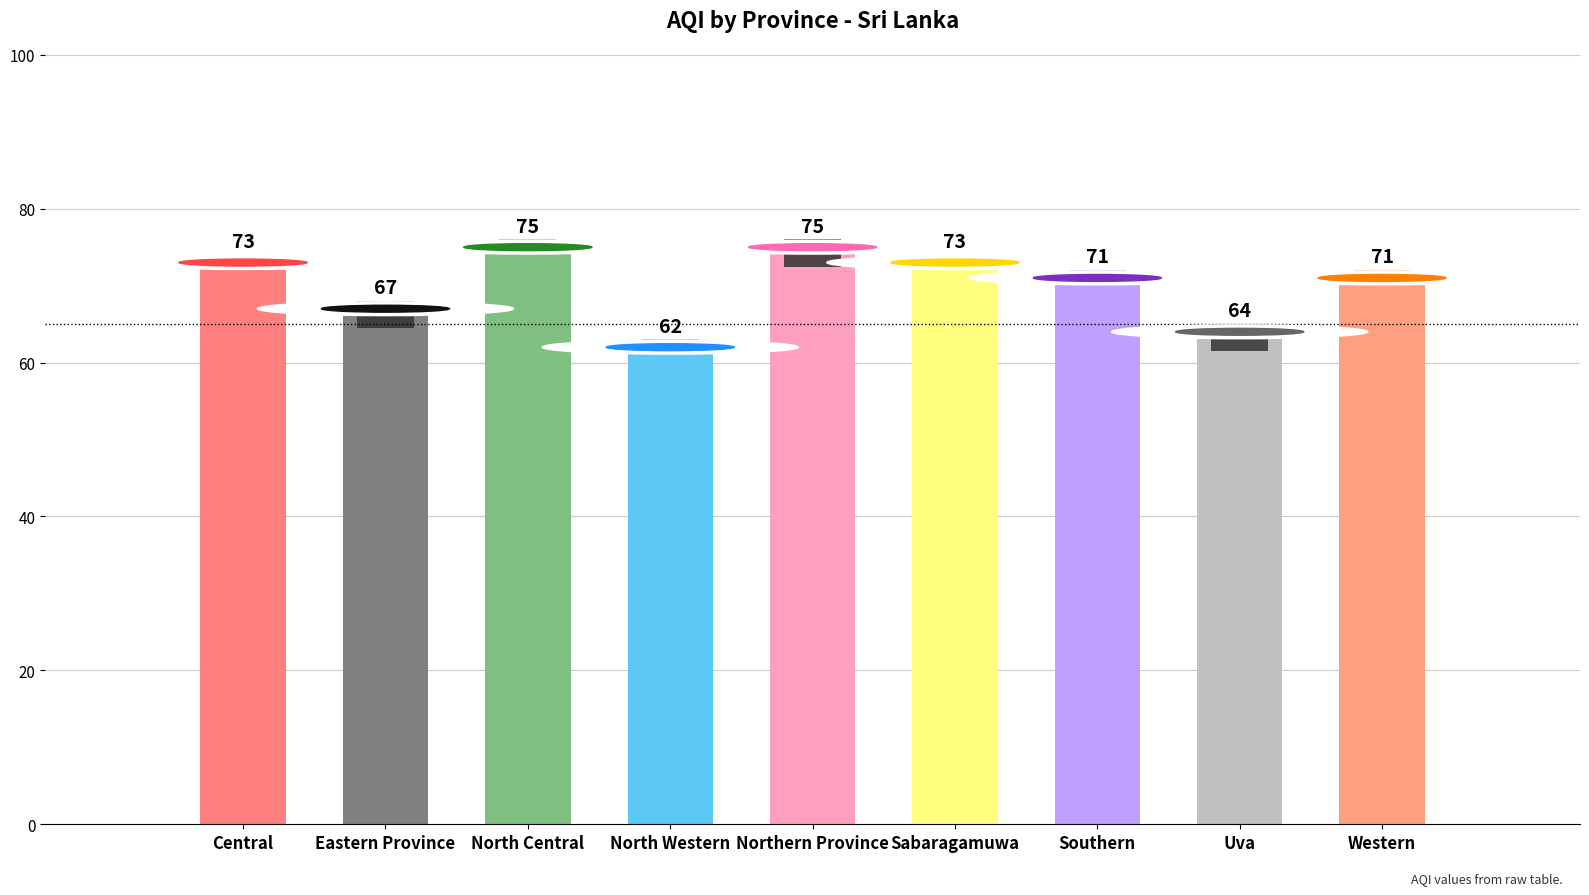

Where does the data first go above 71?

Central